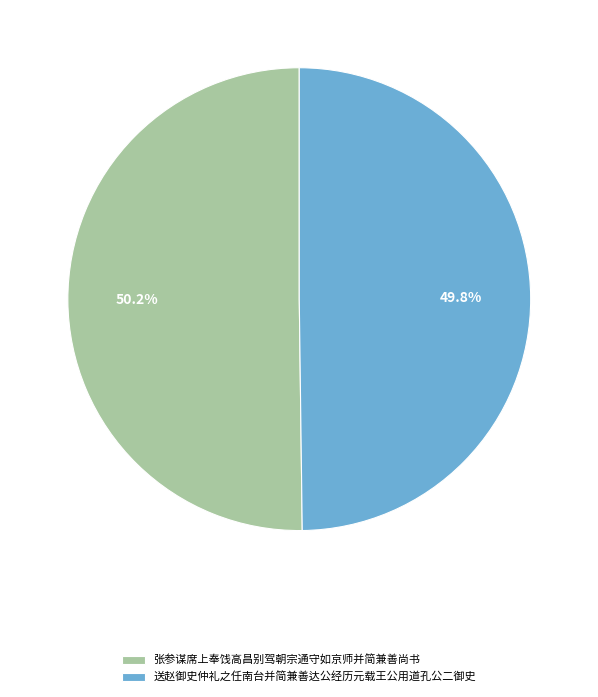

Approximately how many times larger is the value at 送赵御史仲礼之任南台并简兼善达公经历元载王公用道孔公二御史 compared to 张参谋席上奉饯高昌别驾朝宗通守如京师并简兼善尚书?

1.0